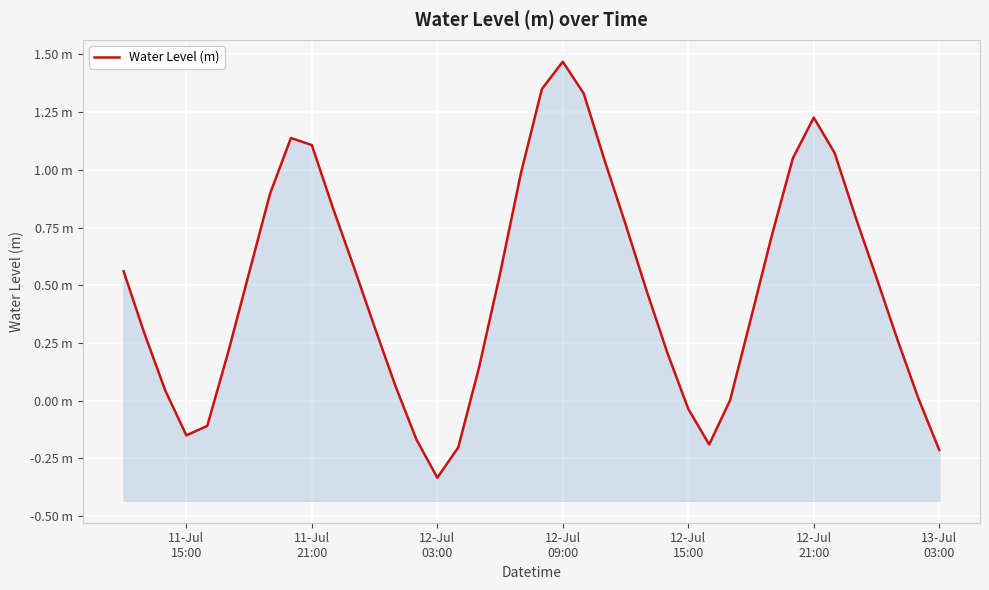

Reading right to left, what are all the values shown in this chart?

-0.2	0.0	0.3	0.5	0.8	1.1	1.2	1.0	0.7	0.4	0.0	-0.2	-0.0	0.2	0.5	0.8	1.0	1.3	1.5	1.3	1.0	0.5	0.1	-0.2	-0.3	-0.2	0.1	0.3	0.6	0.8	1.1	1.1	0.9	0.6	0.2	-0.1	-0.2	0.0	0.3	0.6